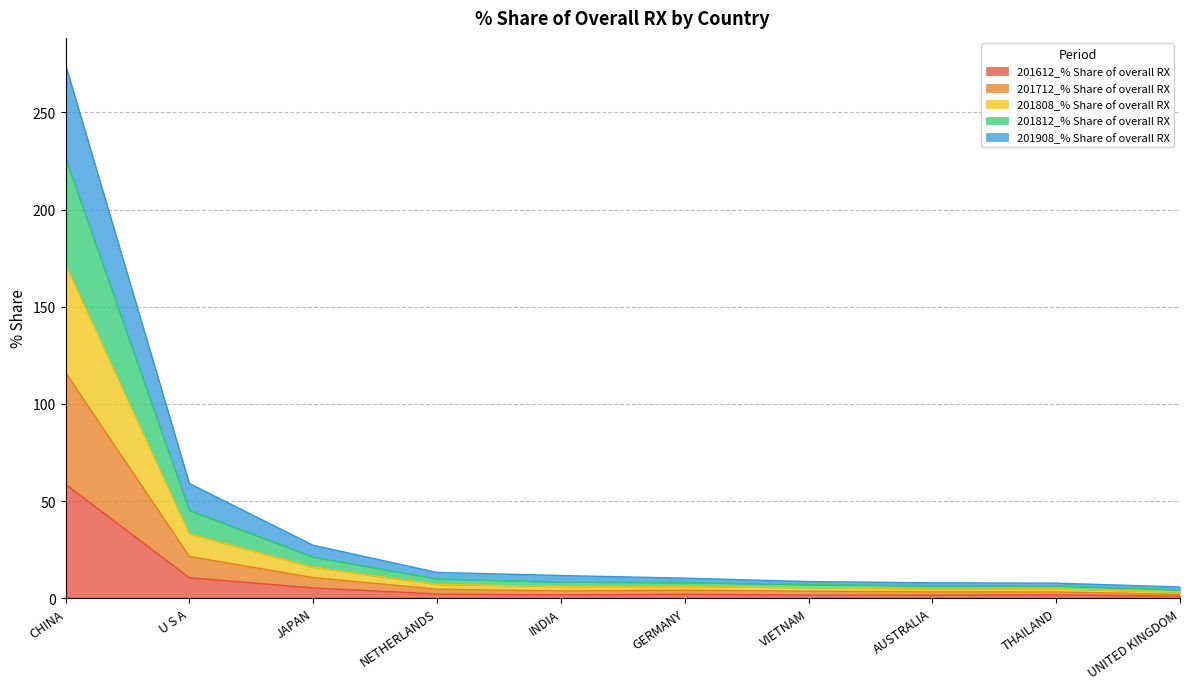

Which category has the highest value in the 201612_% Share of overall RX series?

CHINA